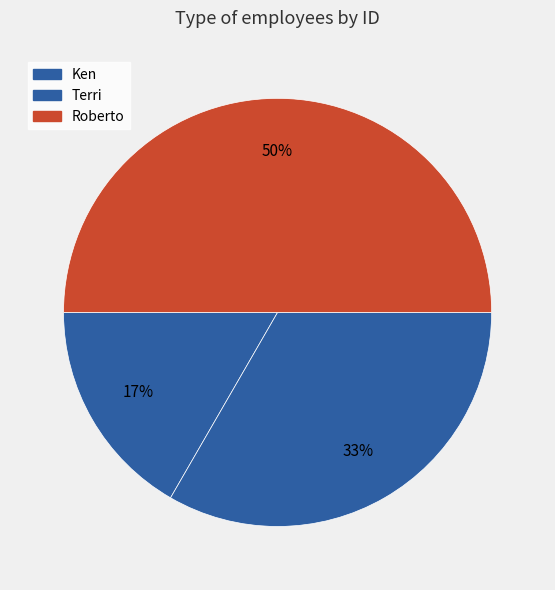

Count the number of slices in the pie.

3